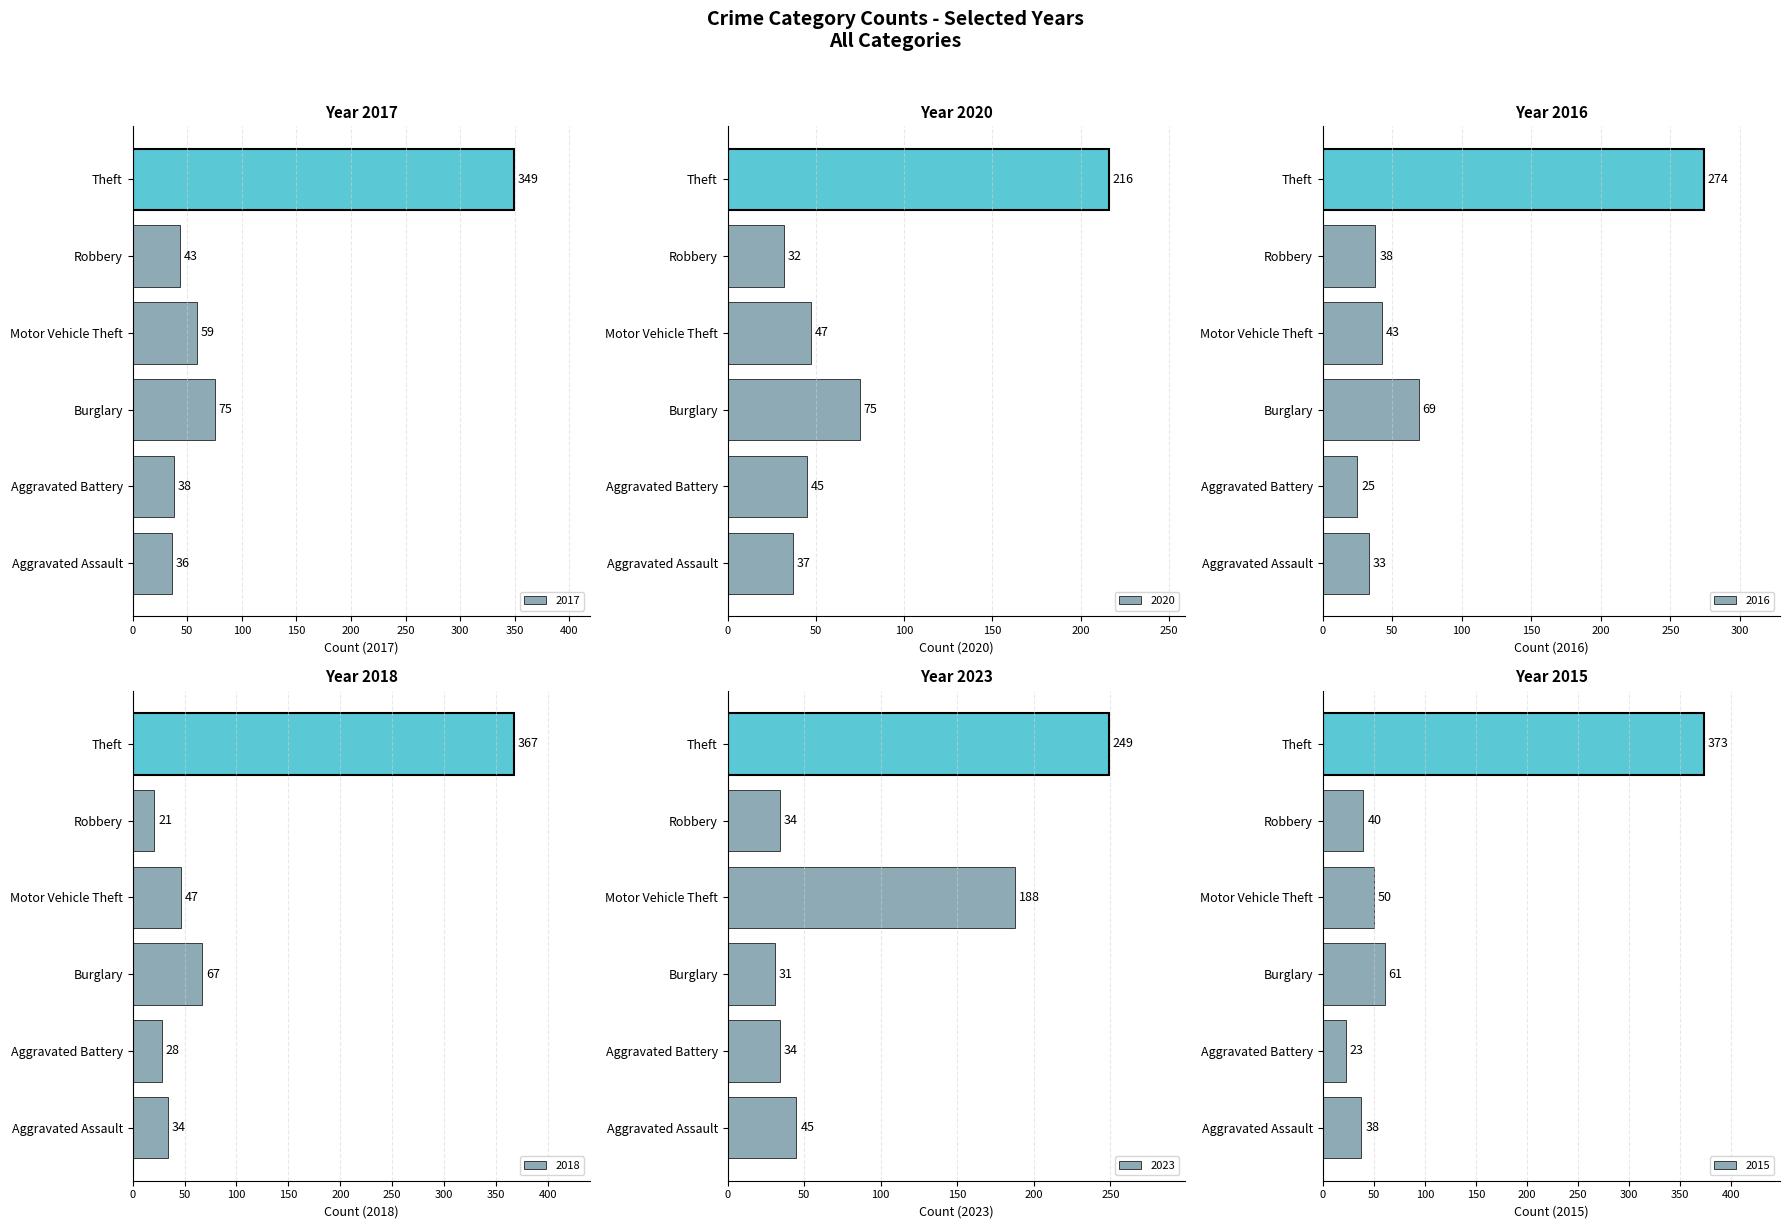

What is the average value of the 2016 series?

80